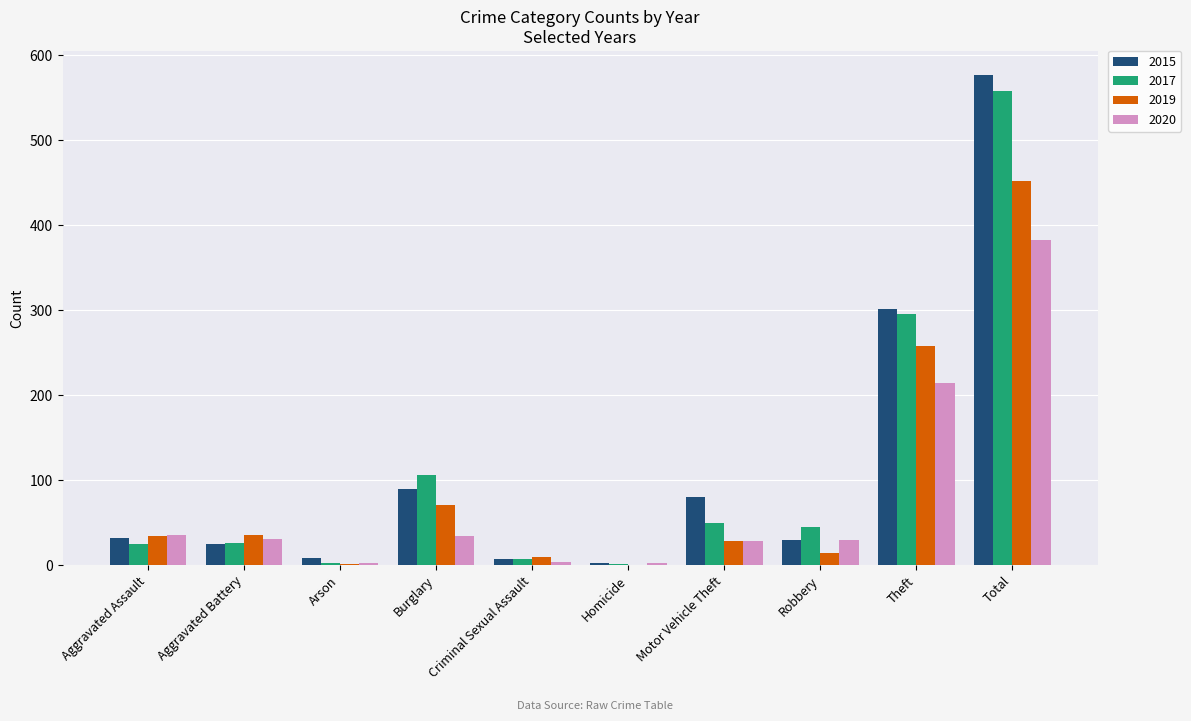

True or false: 2017 has a value of 558 at Total.

True